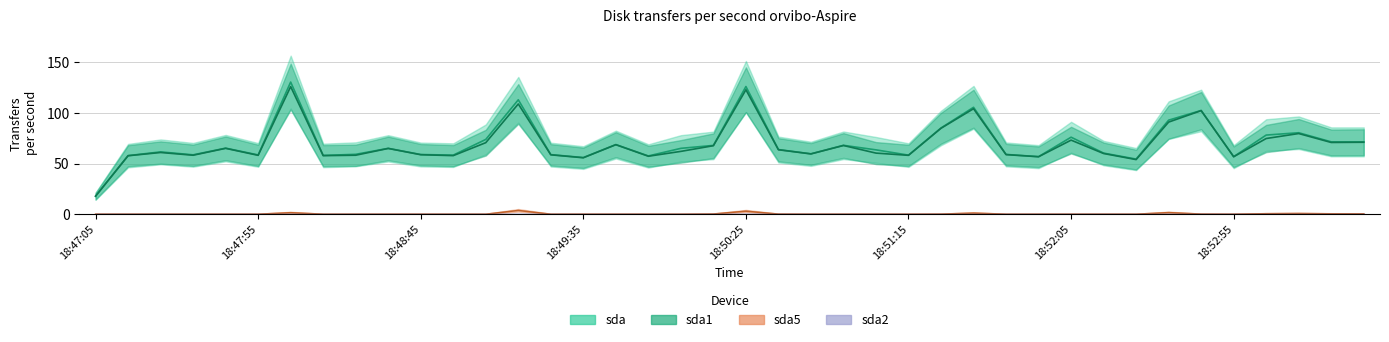

How many data points in sda1 are less than 62?

20